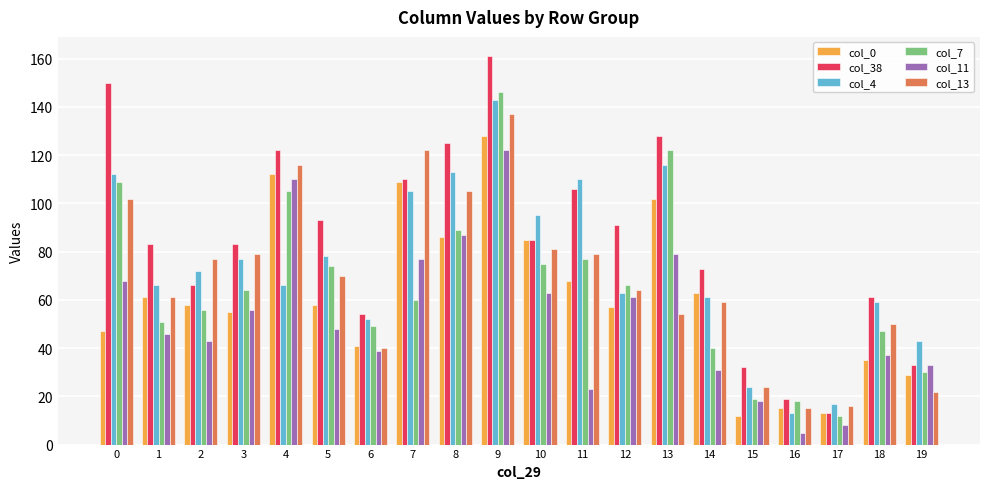

What is the total value across all series at 9?

837